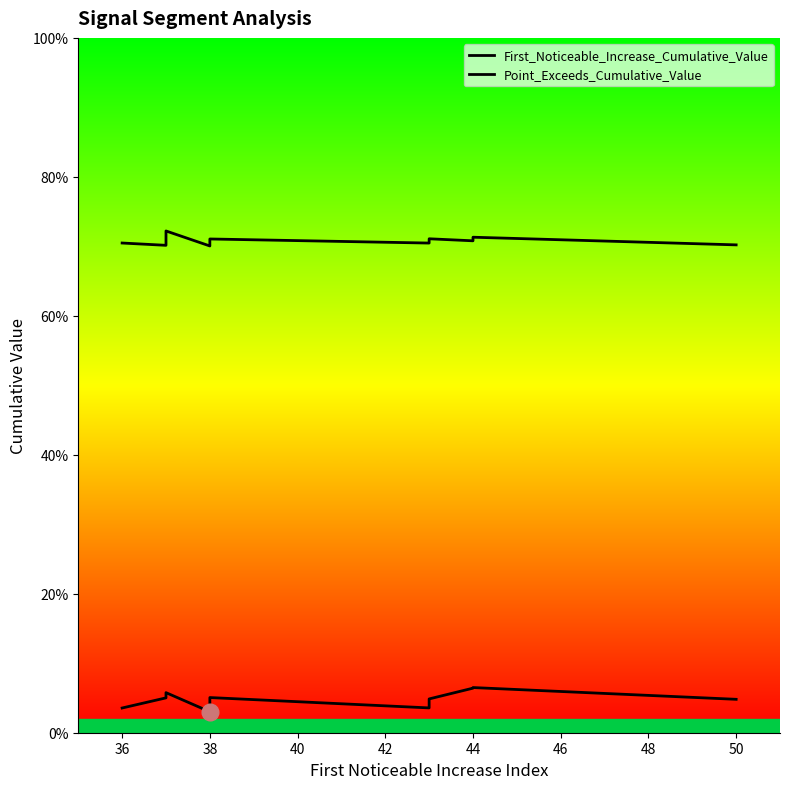

At 50, list the series in order from smallest to largest.

First_Noticeable_Increase_Cumulative_Value, Point_Exceeds_Cumulative_Value